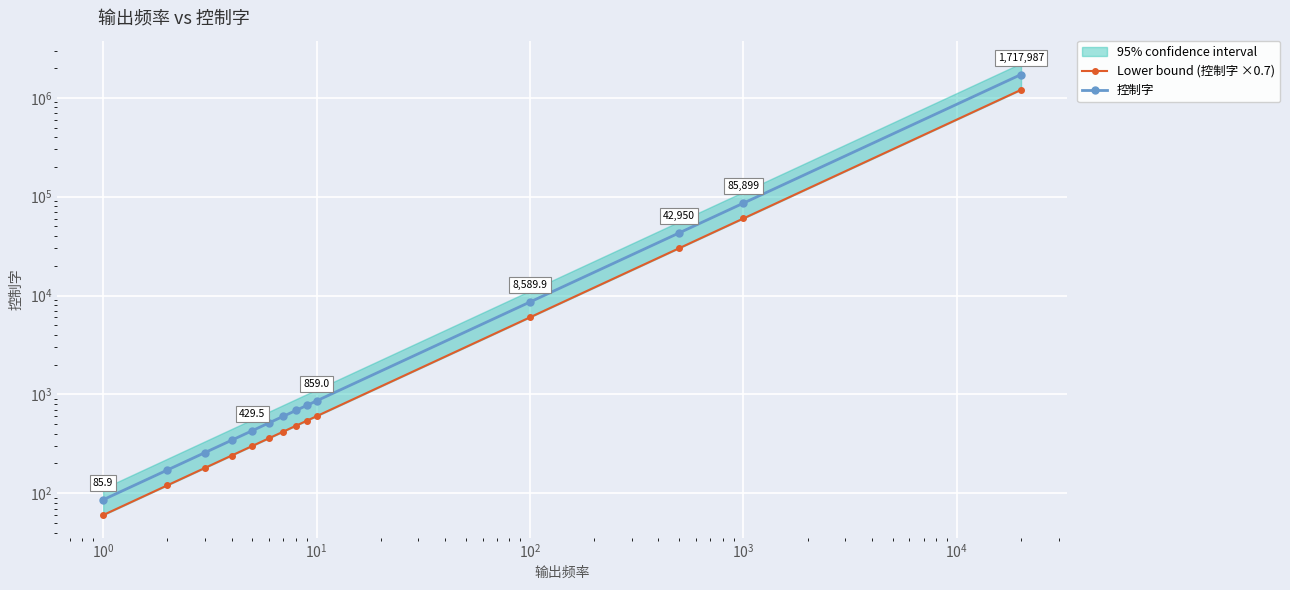

Which series has the widest spread of values?

控制字